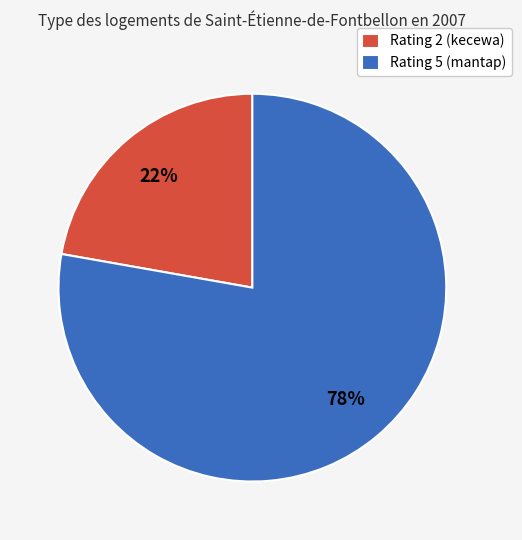

How many slices are in this pie chart?

2